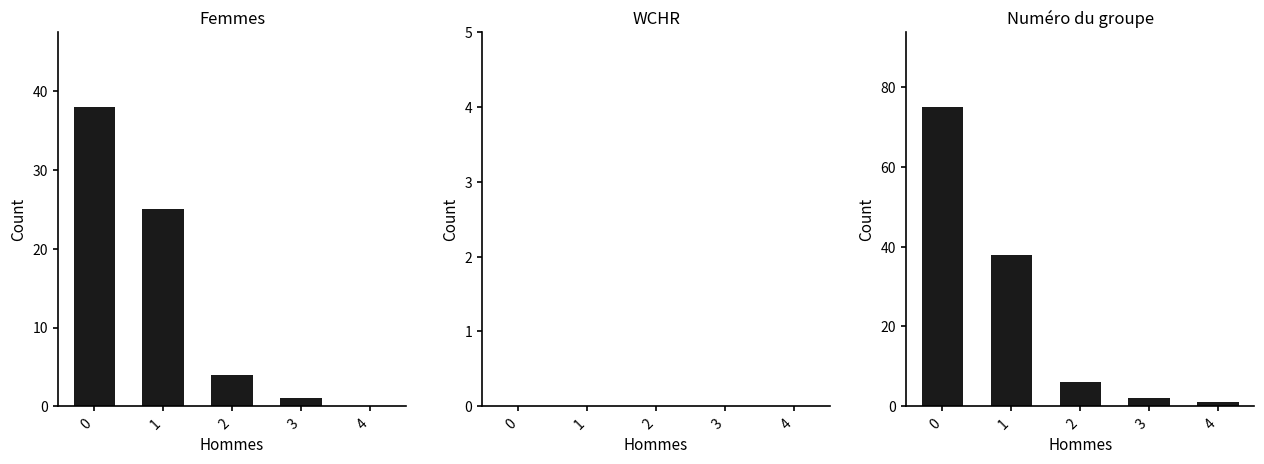

Are the bars grouped side by side (vs. stacked)?

Yes